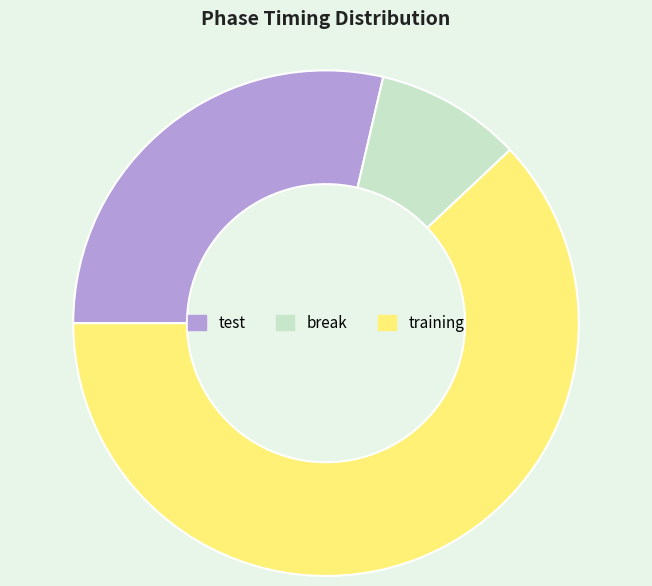

Count the number of slices in the pie.

3